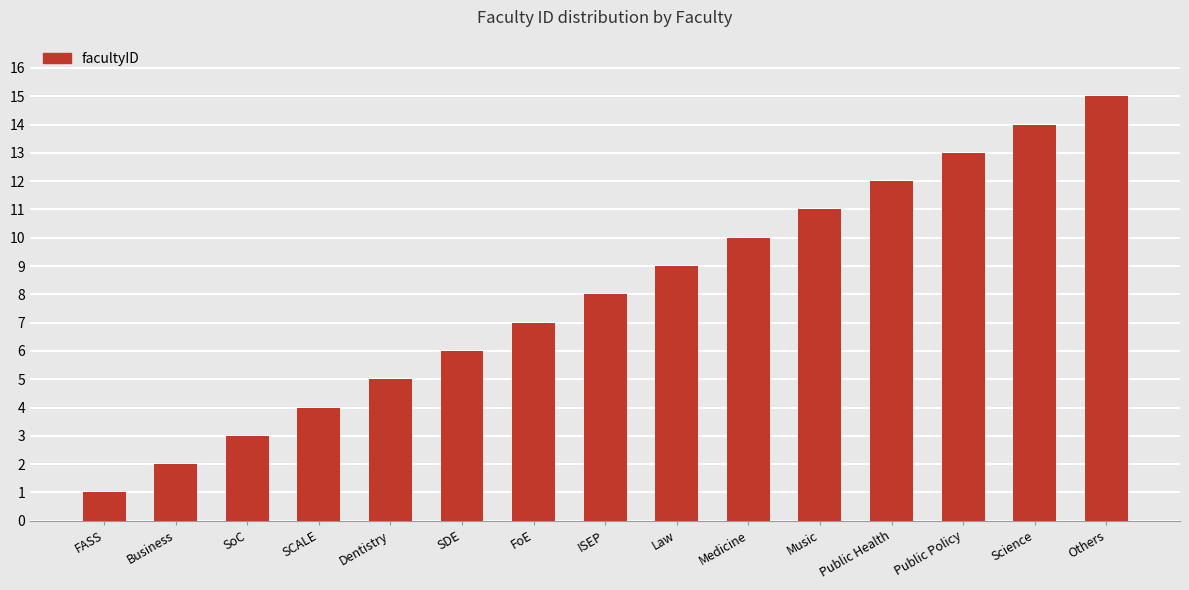

What is the value of the 2nd bar from the left?

2